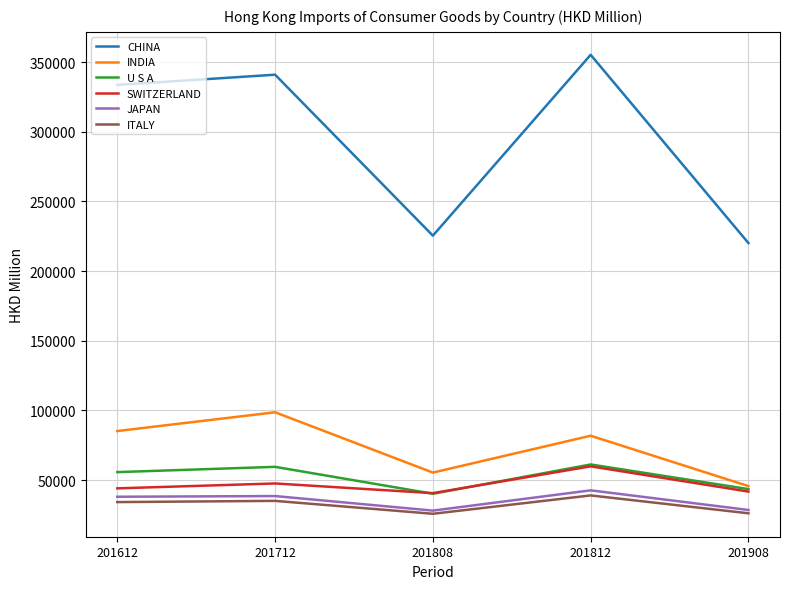

Is the value of ITALY at 201612 greater than the value of SWITZERLAND at 201612?

No